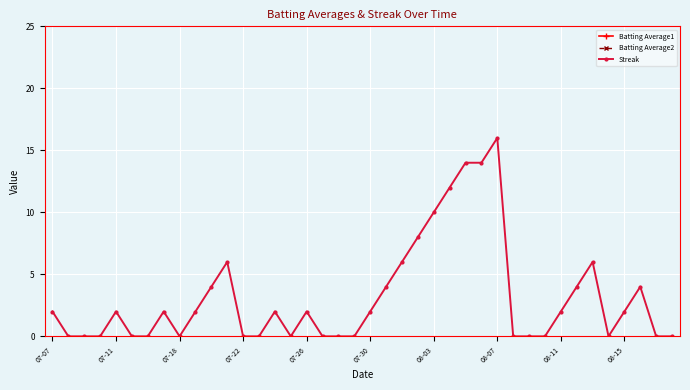

What is the value of the Batting Average1 point at the 17th from the left?

28.3